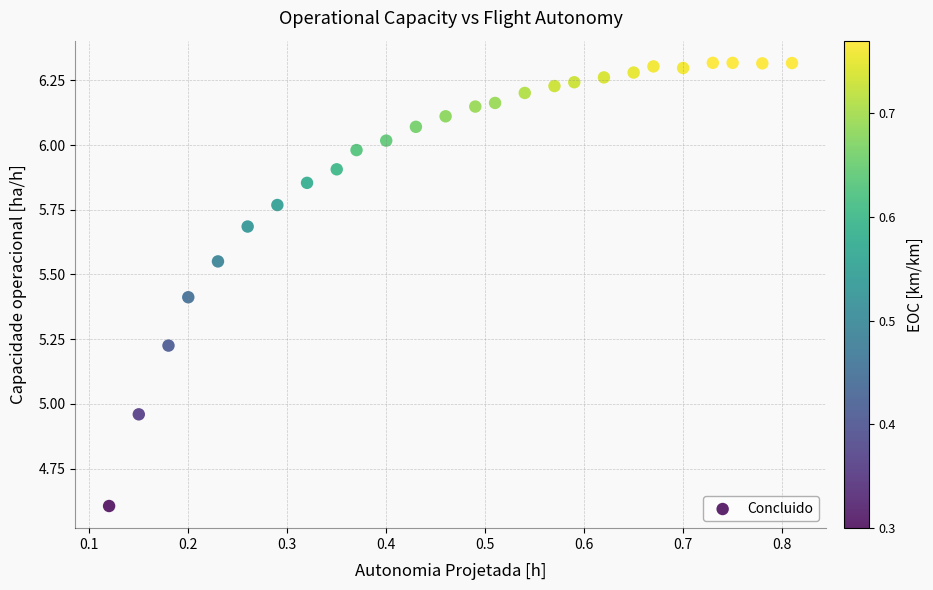

What is the range of X values (max minus min)?

0.7